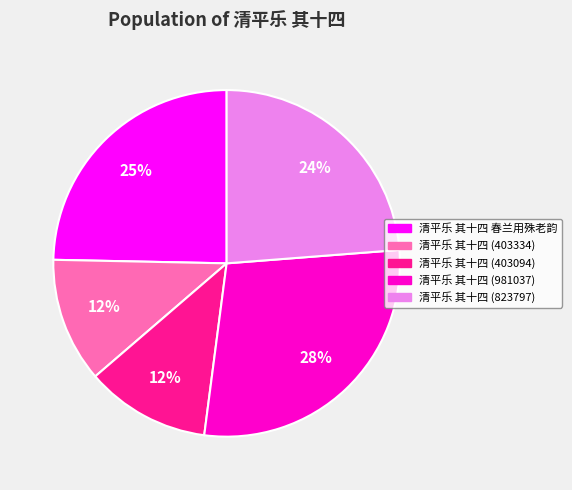

Combined, do 清平乐 其十四 (981037) and 清平乐 其十四 (403334) account for over 50%?

No